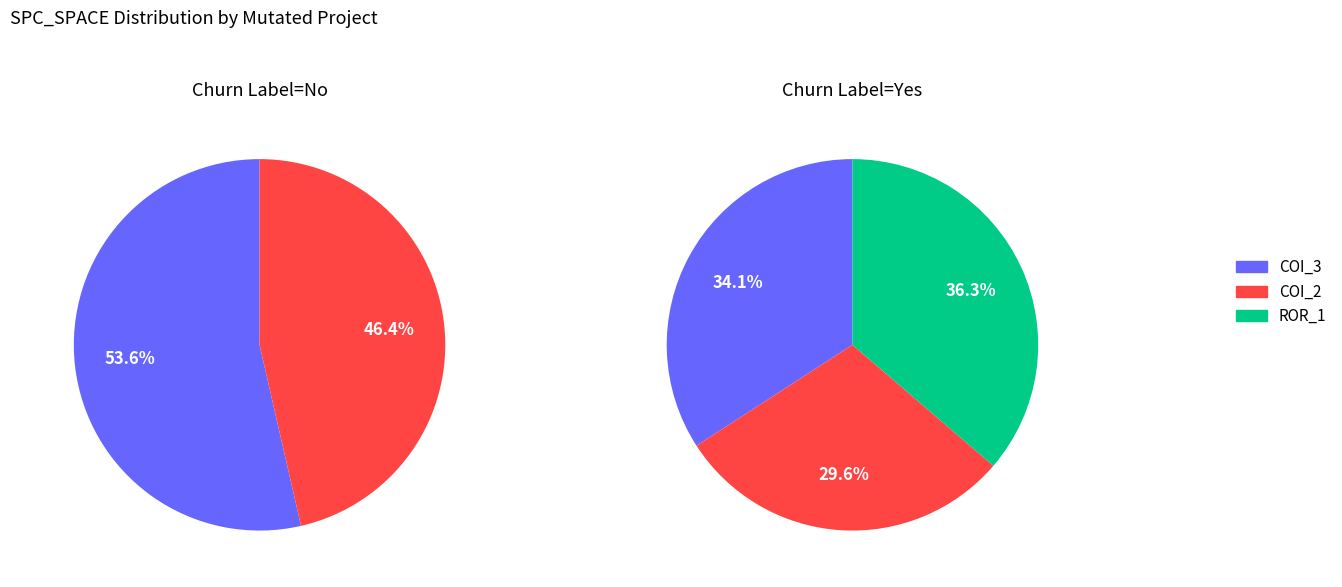

Between AutoResponder.EmailSystem.Client.COI_3 and Forward.EmailSystem.Client.ROR_1, which is larger?

Forward.EmailSystem.Client.ROR_1